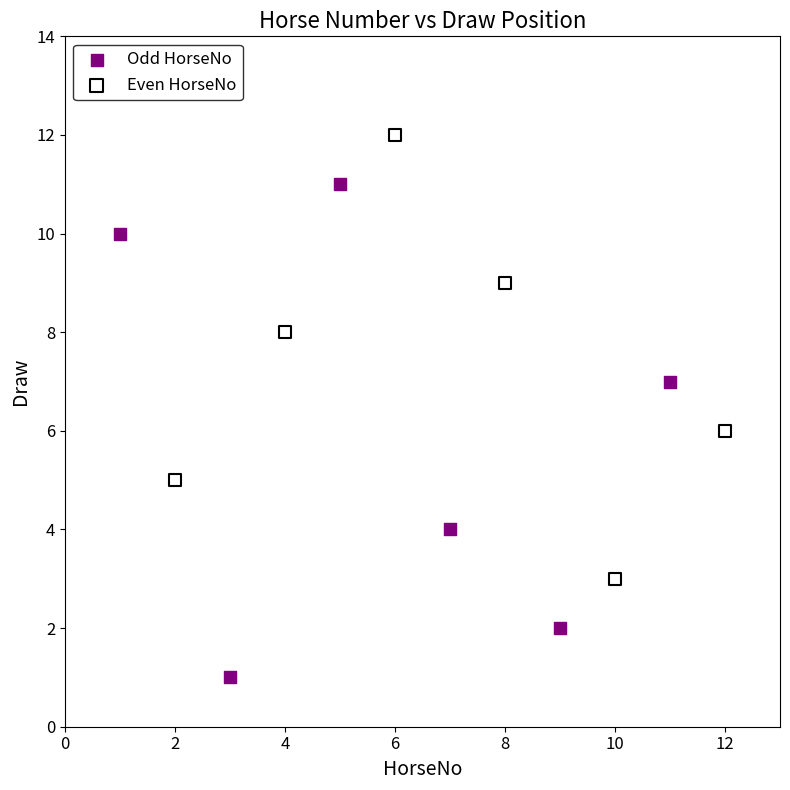

Which series has the widest spread of Y values?

Odd HorseNo